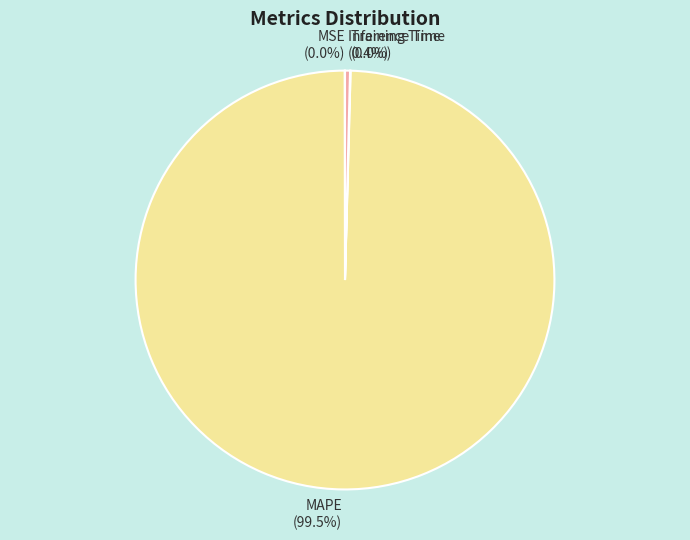

What is the largest slice in the pie chart?

MAPE